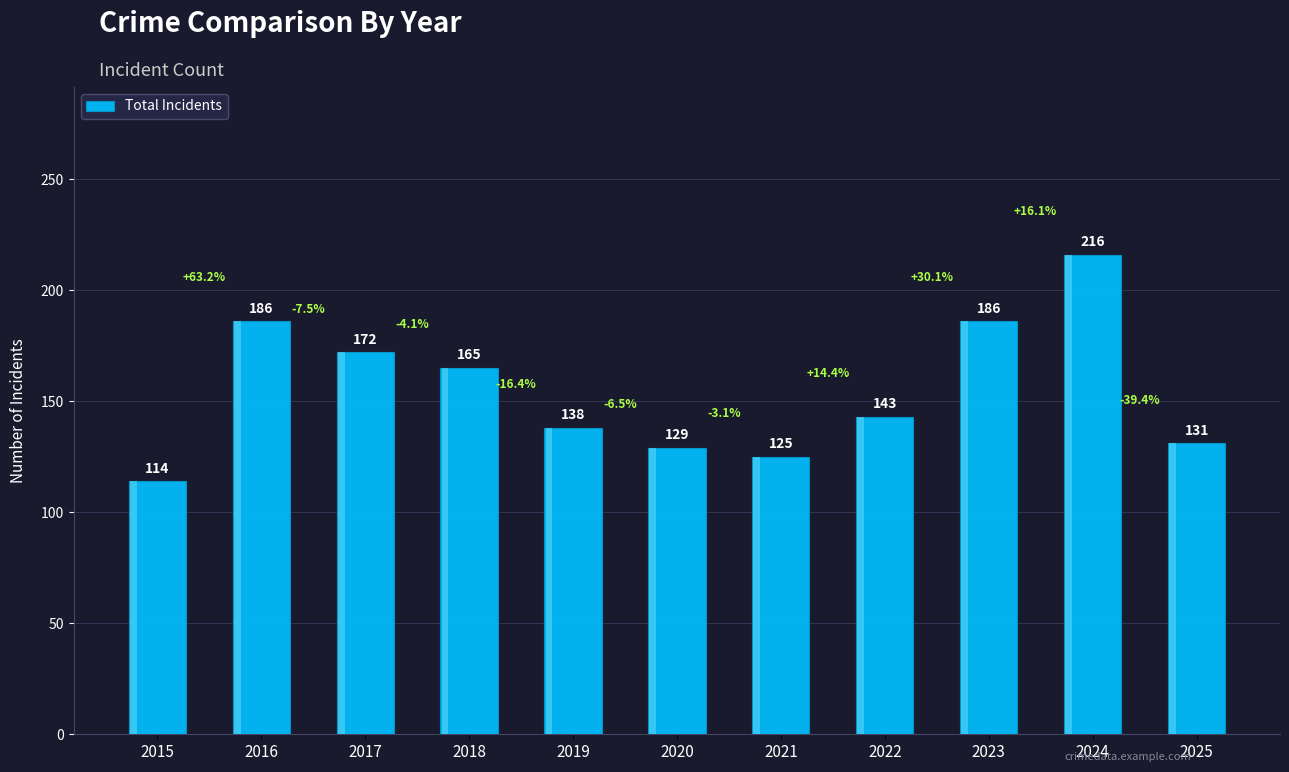

Where is the data nearest to the value 165?

2018